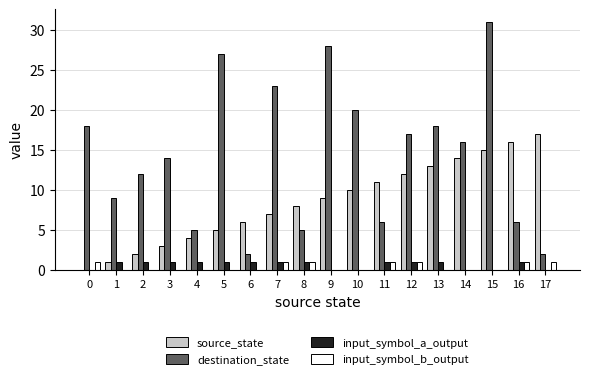

The destination_state series shows 22 at 14. True or false?

False